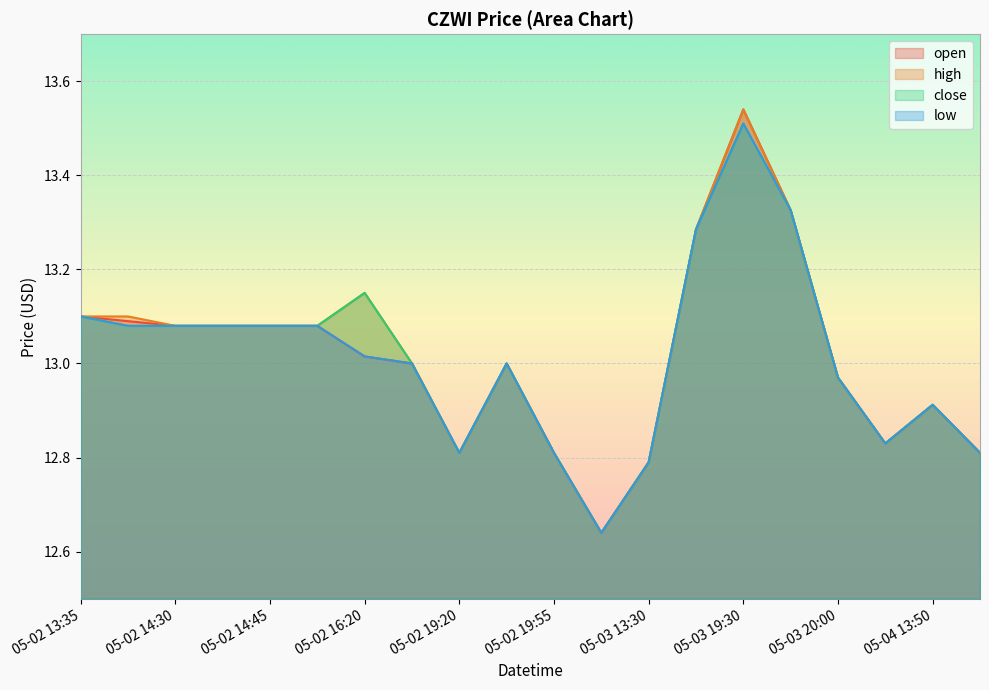

In close, how many points are lower than both neighbors (excluding endpoints)?

3